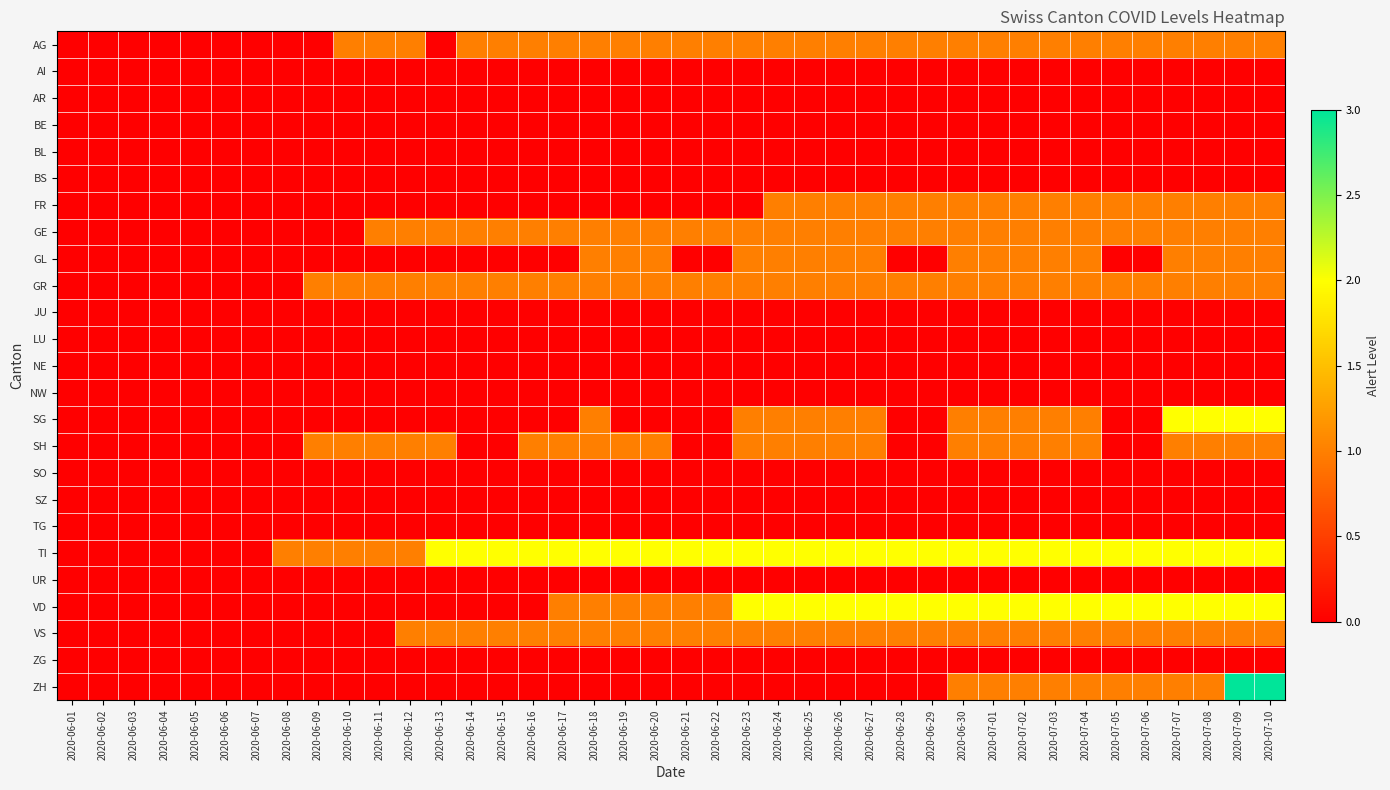

Reading right to left, extract all data points from this chart.

AG: 2020-07-10=1	2020-07-09=1	2020-07-08=1	2020-07-07=1	2020-07-06=1	2020-07-05=1	2020-07-04=1	2020-07-03=1	2020-07-02=1	2020-07-01=1	2020-06-30=1	2020-06-29=1	2020-06-28=1	2020-06-27=1	2020-06-26=1	2020-06-25=1	2020-06-24=1	2020-06-23=1	2020-06-22=1	2020-06-21=1	2020-06-20=1	2020-06-19=1	2020-06-18=1	2020-06-17=1	2020-06-16=1	2020-06-15=1	2020-06-14=1	2020-06-13=0	2020-06-12=1	2020-06-11=1	2020-06-10=1	2020-06-09=0	2020-06-08=0	2020-06-07=0	2020-06-06=0	2020-06-05=0	2020-06-04=0	2020-06-03=0	2020-06-02=0	2020-06-01=0
AI: 2020-07-10=0	2020-07-09=0	2020-07-08=0	2020-07-07=0	2020-07-06=0	2020-07-05=0	2020-07-04=0	2020-07-03=0	2020-07-02=0	2020-07-01=0	2020-06-30=0	2020-06-29=0	2020-06-28=0	2020-06-27=0	2020-06-26=0	2020-06-25=0	2020-06-24=0	2020-06-23=0	2020-06-22=0	2020-06-21=0	2020-06-20=0	2020-06-19=0	2020-06-18=0	2020-06-17=0	2020-06-16=0	2020-06-15=0	2020-06-14=0	2020-06-13=0	2020-06-12=0	2020-06-11=0	2020-06-10=0	2020-06-09=0	2020-06-08=0	2020-06-07=0	2020-06-06=0	2020-06-05=0	2020-06-04=0	2020-06-03=0	2020-06-02=0	2020-06-01=0
AR: 2020-07-10=0	2020-07-09=0	2020-07-08=0	2020-07-07=0	2020-07-06=0	2020-07-05=0	2020-07-04=0	2020-07-03=0	2020-07-02=0	2020-07-01=0	2020-06-30=0	2020-06-29=0	2020-06-28=0	2020-06-27=0	2020-06-26=0	2020-06-25=0	2020-06-24=0	2020-06-23=0	2020-06-22=0	2020-06-21=0	2020-06-20=0	2020-06-19=0	2020-06-18=0	2020-06-17=0	2020-06-16=0	2020-06-15=0	2020-06-14=0	2020-06-13=0	2020-06-12=0	2020-06-11=0	2020-06-10=0	2020-06-09=0	2020-06-08=0	2020-06-07=0	2020-06-06=0	2020-06-05=0	2020-06-04=0	2020-06-03=0	2020-06-02=0	2020-06-01=0
BE: 2020-07-10=0	2020-07-09=0	2020-07-08=0	2020-07-07=0	2020-07-06=0	2020-07-05=0	2020-07-04=0	2020-07-03=0	2020-07-02=0	2020-07-01=0	2020-06-30=0	2020-06-29=0	2020-06-28=0	2020-06-27=0	2020-06-26=0	2020-06-25=0	2020-06-24=0	2020-06-23=0	2020-06-22=0	2020-06-21=0	2020-06-20=0	2020-06-19=0	2020-06-18=0	2020-06-17=0	2020-06-16=0	2020-06-15=0	2020-06-14=0	2020-06-13=0	2020-06-12=0	2020-06-11=0	2020-06-10=0	2020-06-09=0	2020-06-08=0	2020-06-07=0	2020-06-06=0	2020-06-05=0	2020-06-04=0	2020-06-03=0	2020-06-02=0	2020-06-01=0
BL: 2020-07-10=0	2020-07-09=0	2020-07-08=0	2020-07-07=0	2020-07-06=0	2020-07-05=0	2020-07-04=0	2020-07-03=0	2020-07-02=0	2020-07-01=0	2020-06-30=0	2020-06-29=0	2020-06-28=0	2020-06-27=0	2020-06-26=0	2020-06-25=0	2020-06-24=0	2020-06-23=0	2020-06-22=0	2020-06-21=0	2020-06-20=0	2020-06-19=0	2020-06-18=0	2020-06-17=0	2020-06-16=0	2020-06-15=0	2020-06-14=0	2020-06-13=0	2020-06-12=0	2020-06-11=0	2020-06-10=0	2020-06-09=0	2020-06-08=0	2020-06-07=0	2020-06-06=0	2020-06-05=0	2020-06-04=0	2020-06-03=0	2020-06-02=0	2020-06-01=0
BS: 2020-07-10=0	2020-07-09=0	2020-07-08=0	2020-07-07=0	2020-07-06=0	2020-07-05=0	2020-07-04=0	2020-07-03=0	2020-07-02=0	2020-07-01=0	2020-06-30=0	2020-06-29=0	2020-06-28=0	2020-06-27=0	2020-06-26=0	2020-06-25=0	2020-06-24=0	2020-06-23=0	2020-06-22=0	2020-06-21=0	2020-06-20=0	2020-06-19=0	2020-06-18=0	2020-06-17=0	2020-06-16=0	2020-06-15=0	2020-06-14=0	2020-06-13=0	2020-06-12=0	2020-06-11=0	2020-06-10=0	2020-06-09=0	2020-06-08=0	2020-06-07=0	2020-06-06=0	2020-06-05=0	2020-06-04=0	2020-06-03=0	2020-06-02=0	2020-06-01=0
FR: 2020-07-10=1	2020-07-09=1	2020-07-08=1	2020-07-07=1	2020-07-06=1	2020-07-05=1	2020-07-04=1	2020-07-03=1	2020-07-02=1	2020-07-01=1	2020-06-30=1	2020-06-29=1	2020-06-28=1	2020-06-27=1	2020-06-26=1	2020-06-25=1	2020-06-24=1	2020-06-23=0	2020-06-22=0	2020-06-21=0	2020-06-20=0	2020-06-19=0	2020-06-18=0	2020-06-17=0	2020-06-16=0	2020-06-15=0	2020-06-14=0	2020-06-13=0	2020-06-12=0	2020-06-11=0	2020-06-10=0	2020-06-09=0	2020-06-08=0	2020-06-07=0	2020-06-06=0	2020-06-05=0	2020-06-04=0	2020-06-03=0	2020-06-02=0	2020-06-01=0
GE: 2020-07-10=1	2020-07-09=1	2020-07-08=1	2020-07-07=1	2020-07-06=1	2020-07-05=1	2020-07-04=1	2020-07-03=1	2020-07-02=1	2020-07-01=1	2020-06-30=1	2020-06-29=1	2020-06-28=1	2020-06-27=1	2020-06-26=1	2020-06-25=1	2020-06-24=1	2020-06-23=1	2020-06-22=1	2020-06-21=1	2020-06-20=1	2020-06-19=1	2020-06-18=1	2020-06-17=1	2020-06-16=1	2020-06-15=1	2020-06-14=1	2020-06-13=1	2020-06-12=1	2020-06-11=1	2020-06-10=0	2020-06-09=0	2020-06-08=0	2020-06-07=0	2020-06-06=0	2020-06-05=0	2020-06-04=0	2020-06-03=0	2020-06-02=0	2020-06-01=0
GL: 2020-07-10=1	2020-07-09=1	2020-07-08=1	2020-07-07=1	2020-07-06=0	2020-07-05=0	2020-07-04=1	2020-07-03=1	2020-07-02=1	2020-07-01=1	2020-06-30=1	2020-06-29=0	2020-06-28=0	2020-06-27=1	2020-06-26=1	2020-06-25=1	2020-06-24=1	2020-06-23=1	2020-06-22=0	2020-06-21=0	2020-06-20=1	2020-06-19=1	2020-06-18=1	2020-06-17=0	2020-06-16=0	2020-06-15=0	2020-06-14=0	2020-06-13=0	2020-06-12=0	2020-06-11=0	2020-06-10=0	2020-06-09=0	2020-06-08=0	2020-06-07=0	2020-06-06=0	2020-06-05=0	2020-06-04=0	2020-06-03=0	2020-06-02=0	2020-06-01=0
GR: 2020-07-10=1	2020-07-09=1	2020-07-08=1	2020-07-07=1	2020-07-06=1	2020-07-05=1	2020-07-04=1	2020-07-03=1	2020-07-02=1	2020-07-01=1	2020-06-30=1	2020-06-29=1	2020-06-28=1	2020-06-27=1	2020-06-26=1	2020-06-25=1	2020-06-24=1	2020-06-23=1	2020-06-22=1	2020-06-21=1	2020-06-20=1	2020-06-19=1	2020-06-18=1	2020-06-17=1	2020-06-16=1	2020-06-15=1	2020-06-14=1	2020-06-13=1	2020-06-12=1	2020-06-11=1	2020-06-10=1	2020-06-09=1	2020-06-08=0	2020-06-07=0	2020-06-06=0	2020-06-05=0	2020-06-04=0	2020-06-03=0	2020-06-02=0	2020-06-01=0
JU: 2020-07-10=0	2020-07-09=0	2020-07-08=0	2020-07-07=0	2020-07-06=0	2020-07-05=0	2020-07-04=0	2020-07-03=0	2020-07-02=0	2020-07-01=0	2020-06-30=0	2020-06-29=0	2020-06-28=0	2020-06-27=0	2020-06-26=0	2020-06-25=0	2020-06-24=0	2020-06-23=0	2020-06-22=0	2020-06-21=0	2020-06-20=0	2020-06-19=0	2020-06-18=0	2020-06-17=0	2020-06-16=0	2020-06-15=0	2020-06-14=0	2020-06-13=0	2020-06-12=0	2020-06-11=0	2020-06-10=0	2020-06-09=0	2020-06-08=0	2020-06-07=0	2020-06-06=0	2020-06-05=0	2020-06-04=0	2020-06-03=0	2020-06-02=0	2020-06-01=0
LU: 2020-07-10=0	2020-07-09=0	2020-07-08=0	2020-07-07=0	2020-07-06=0	2020-07-05=0	2020-07-04=0	2020-07-03=0	2020-07-02=0	2020-07-01=0	2020-06-30=0	2020-06-29=0	2020-06-28=0	2020-06-27=0	2020-06-26=0	2020-06-25=0	2020-06-24=0	2020-06-23=0	2020-06-22=0	2020-06-21=0	2020-06-20=0	2020-06-19=0	2020-06-18=0	2020-06-17=0	2020-06-16=0	2020-06-15=0	2020-06-14=0	2020-06-13=0	2020-06-12=0	2020-06-11=0	2020-06-10=0	2020-06-09=0	2020-06-08=0	2020-06-07=0	2020-06-06=0	2020-06-05=0	2020-06-04=0	2020-06-03=0	2020-06-02=0	2020-06-01=0
NE: 2020-07-10=0	2020-07-09=0	2020-07-08=0	2020-07-07=0	2020-07-06=0	2020-07-05=0	2020-07-04=0	2020-07-03=0	2020-07-02=0	2020-07-01=0	2020-06-30=0	2020-06-29=0	2020-06-28=0	2020-06-27=0	2020-06-26=0	2020-06-25=0	2020-06-24=0	2020-06-23=0	2020-06-22=0	2020-06-21=0	2020-06-20=0	2020-06-19=0	2020-06-18=0	2020-06-17=0	2020-06-16=0	2020-06-15=0	2020-06-14=0	2020-06-13=0	2020-06-12=0	2020-06-11=0	2020-06-10=0	2020-06-09=0	2020-06-08=0	2020-06-07=0	2020-06-06=0	2020-06-05=0	2020-06-04=0	2020-06-03=0	2020-06-02=0	2020-06-01=0
NW: 2020-07-10=0	2020-07-09=0	2020-07-08=0	2020-07-07=0	2020-07-06=0	2020-07-05=0	2020-07-04=0	2020-07-03=0	2020-07-02=0	2020-07-01=0	2020-06-30=0	2020-06-29=0	2020-06-28=0	2020-06-27=0	2020-06-26=0	2020-06-25=0	2020-06-24=0	2020-06-23=0	2020-06-22=0	2020-06-21=0	2020-06-20=0	2020-06-19=0	2020-06-18=0	2020-06-17=0	2020-06-16=0	2020-06-15=0	2020-06-14=0	2020-06-13=0	2020-06-12=0	2020-06-11=0	2020-06-10=0	2020-06-09=0	2020-06-08=0	2020-06-07=0	2020-06-06=0	2020-06-05=0	2020-06-04=0	2020-06-03=0	2020-06-02=0	2020-06-01=0
SG: 2020-07-10=2	2020-07-09=2	2020-07-08=2	2020-07-07=2	2020-07-06=0	2020-07-05=0	2020-07-04=1	2020-07-03=1	2020-07-02=1	2020-07-01=1	2020-06-30=1	2020-06-29=0	2020-06-28=0	2020-06-27=1	2020-06-26=1	2020-06-25=1	2020-06-24=1	2020-06-23=1	2020-06-22=0	2020-06-21=0	2020-06-20=0	2020-06-19=0	2020-06-18=1	2020-06-17=0	2020-06-16=0	2020-06-15=0	2020-06-14=0	2020-06-13=0	2020-06-12=0	2020-06-11=0	2020-06-10=0	2020-06-09=0	2020-06-08=0	2020-06-07=0	2020-06-06=0	2020-06-05=0	2020-06-04=0	2020-06-03=0	2020-06-02=0	2020-06-01=0
SH: 2020-07-10=1	2020-07-09=1	2020-07-08=1	2020-07-07=1	2020-07-06=0	2020-07-05=0	2020-07-04=1	2020-07-03=1	2020-07-02=1	2020-07-01=1	2020-06-30=1	2020-06-29=0	2020-06-28=0	2020-06-27=1	2020-06-26=1	2020-06-25=1	2020-06-24=1	2020-06-23=1	2020-06-22=0	2020-06-21=0	2020-06-20=1	2020-06-19=1	2020-06-18=1	2020-06-17=1	2020-06-16=1	2020-06-15=0	2020-06-14=0	2020-06-13=1	2020-06-12=1	2020-06-11=1	2020-06-10=1	2020-06-09=1	2020-06-08=0	2020-06-07=0	2020-06-06=0	2020-06-05=0	2020-06-04=0	2020-06-03=0	2020-06-02=0	2020-06-01=0
SO: 2020-07-10=0	2020-07-09=0	2020-07-08=0	2020-07-07=0	2020-07-06=0	2020-07-05=0	2020-07-04=0	2020-07-03=0	2020-07-02=0	2020-07-01=0	2020-06-30=0	2020-06-29=0	2020-06-28=0	2020-06-27=0	2020-06-26=0	2020-06-25=0	2020-06-24=0	2020-06-23=0	2020-06-22=0	2020-06-21=0	2020-06-20=0	2020-06-19=0	2020-06-18=0	2020-06-17=0	2020-06-16=0	2020-06-15=0	2020-06-14=0	2020-06-13=0	2020-06-12=0	2020-06-11=0	2020-06-10=0	2020-06-09=0	2020-06-08=0	2020-06-07=0	2020-06-06=0	2020-06-05=0	2020-06-04=0	2020-06-03=0	2020-06-02=0	2020-06-01=0
SZ: 2020-07-10=0	2020-07-09=0	2020-07-08=0	2020-07-07=0	2020-07-06=0	2020-07-05=0	2020-07-04=0	2020-07-03=0	2020-07-02=0	2020-07-01=0	2020-06-30=0	2020-06-29=0	2020-06-28=0	2020-06-27=0	2020-06-26=0	2020-06-25=0	2020-06-24=0	2020-06-23=0	2020-06-22=0	2020-06-21=0	2020-06-20=0	2020-06-19=0	2020-06-18=0	2020-06-17=0	2020-06-16=0	2020-06-15=0	2020-06-14=0	2020-06-13=0	2020-06-12=0	2020-06-11=0	2020-06-10=0	2020-06-09=0	2020-06-08=0	2020-06-07=0	2020-06-06=0	2020-06-05=0	2020-06-04=0	2020-06-03=0	2020-06-02=0	2020-06-01=0
TG: 2020-07-10=0	2020-07-09=0	2020-07-08=0	2020-07-07=0	2020-07-06=0	2020-07-05=0	2020-07-04=0	2020-07-03=0	2020-07-02=0	2020-07-01=0	2020-06-30=0	2020-06-29=0	2020-06-28=0	2020-06-27=0	2020-06-26=0	2020-06-25=0	2020-06-24=0	2020-06-23=0	2020-06-22=0	2020-06-21=0	2020-06-20=0	2020-06-19=0	2020-06-18=0	2020-06-17=0	2020-06-16=0	2020-06-15=0	2020-06-14=0	2020-06-13=0	2020-06-12=0	2020-06-11=0	2020-06-10=0	2020-06-09=0	2020-06-08=0	2020-06-07=0	2020-06-06=0	2020-06-05=0	2020-06-04=0	2020-06-03=0	2020-06-02=0	2020-06-01=0
TI: 2020-07-10=2	2020-07-09=2	2020-07-08=2	2020-07-07=2	2020-07-06=2	2020-07-05=2	2020-07-04=2	2020-07-03=2	2020-07-02=2	2020-07-01=2	2020-06-30=2	2020-06-29=2	2020-06-28=2	2020-06-27=2	2020-06-26=2	2020-06-25=2	2020-06-24=2	2020-06-23=2	2020-06-22=2	2020-06-21=2	2020-06-20=2	2020-06-19=2	2020-06-18=2	2020-06-17=2	2020-06-16=2	2020-06-15=2	2020-06-14=2	2020-06-13=2	2020-06-12=1	2020-06-11=1	2020-06-10=1	2020-06-09=1	2020-06-08=1	2020-06-07=0	2020-06-06=0	2020-06-05=0	2020-06-04=0	2020-06-03=0	2020-06-02=0	2020-06-01=0
UR: 2020-07-10=0	2020-07-09=0	2020-07-08=0	2020-07-07=0	2020-07-06=0	2020-07-05=0	2020-07-04=0	2020-07-03=0	2020-07-02=0	2020-07-01=0	2020-06-30=0	2020-06-29=0	2020-06-28=0	2020-06-27=0	2020-06-26=0	2020-06-25=0	2020-06-24=0	2020-06-23=0	2020-06-22=0	2020-06-21=0	2020-06-20=0	2020-06-19=0	2020-06-18=0	2020-06-17=0	2020-06-16=0	2020-06-15=0	2020-06-14=0	2020-06-13=0	2020-06-12=0	2020-06-11=0	2020-06-10=0	2020-06-09=0	2020-06-08=0	2020-06-07=0	2020-06-06=0	2020-06-05=0	2020-06-04=0	2020-06-03=0	2020-06-02=0	2020-06-01=0
VD: 2020-07-10=2	2020-07-09=2	2020-07-08=2	2020-07-07=2	2020-07-06=2	2020-07-05=2	2020-07-04=2	2020-07-03=2	2020-07-02=2	2020-07-01=2	2020-06-30=2	2020-06-29=2	2020-06-28=2	2020-06-27=2	2020-06-26=2	2020-06-25=2	2020-06-24=2	2020-06-23=2	2020-06-22=1	2020-06-21=1	2020-06-20=1	2020-06-19=1	2020-06-18=1	2020-06-17=1	2020-06-16=0	2020-06-15=0	2020-06-14=0	2020-06-13=0	2020-06-12=0	2020-06-11=0	2020-06-10=0	2020-06-09=0	2020-06-08=0	2020-06-07=0	2020-06-06=0	2020-06-05=0	2020-06-04=0	2020-06-03=0	2020-06-02=0	2020-06-01=0
VS: 2020-07-10=1	2020-07-09=1	2020-07-08=1	2020-07-07=1	2020-07-06=1	2020-07-05=1	2020-07-04=1	2020-07-03=1	2020-07-02=1	2020-07-01=1	2020-06-30=1	2020-06-29=1	2020-06-28=1	2020-06-27=1	2020-06-26=1	2020-06-25=1	2020-06-24=1	2020-06-23=1	2020-06-22=1	2020-06-21=1	2020-06-20=1	2020-06-19=1	2020-06-18=1	2020-06-17=1	2020-06-16=1	2020-06-15=1	2020-06-14=1	2020-06-13=1	2020-06-12=1	2020-06-11=0	2020-06-10=0	2020-06-09=0	2020-06-08=0	2020-06-07=0	2020-06-06=0	2020-06-05=0	2020-06-04=0	2020-06-03=0	2020-06-02=0	2020-06-01=0
ZG: 2020-07-10=0	2020-07-09=0	2020-07-08=0	2020-07-07=0	2020-07-06=0	2020-07-05=0	2020-07-04=0	2020-07-03=0	2020-07-02=0	2020-07-01=0	2020-06-30=0	2020-06-29=0	2020-06-28=0	2020-06-27=0	2020-06-26=0	2020-06-25=0	2020-06-24=0	2020-06-23=0	2020-06-22=0	2020-06-21=0	2020-06-20=0	2020-06-19=0	2020-06-18=0	2020-06-17=0	2020-06-16=0	2020-06-15=0	2020-06-14=0	2020-06-13=0	2020-06-12=0	2020-06-11=0	2020-06-10=0	2020-06-09=0	2020-06-08=0	2020-06-07=0	2020-06-06=0	2020-06-05=0	2020-06-04=0	2020-06-03=0	2020-06-02=0	2020-06-01=0
ZH: 2020-07-10=3	2020-07-09=3	2020-07-08=1	2020-07-07=1	2020-07-06=1	2020-07-05=1	2020-07-04=1	2020-07-03=1	2020-07-02=1	2020-07-01=1	2020-06-30=1	2020-06-29=0	2020-06-28=0	2020-06-27=0	2020-06-26=0	2020-06-25=0	2020-06-24=0	2020-06-23=0	2020-06-22=0	2020-06-21=0	2020-06-20=0	2020-06-19=0	2020-06-18=0	2020-06-17=0	2020-06-16=0	2020-06-15=0	2020-06-14=0	2020-06-13=0	2020-06-12=0	2020-06-11=0	2020-06-10=0	2020-06-09=0	2020-06-08=0	2020-06-07=0	2020-06-06=0	2020-06-05=0	2020-06-04=0	2020-06-03=0	2020-06-02=0	2020-06-01=0